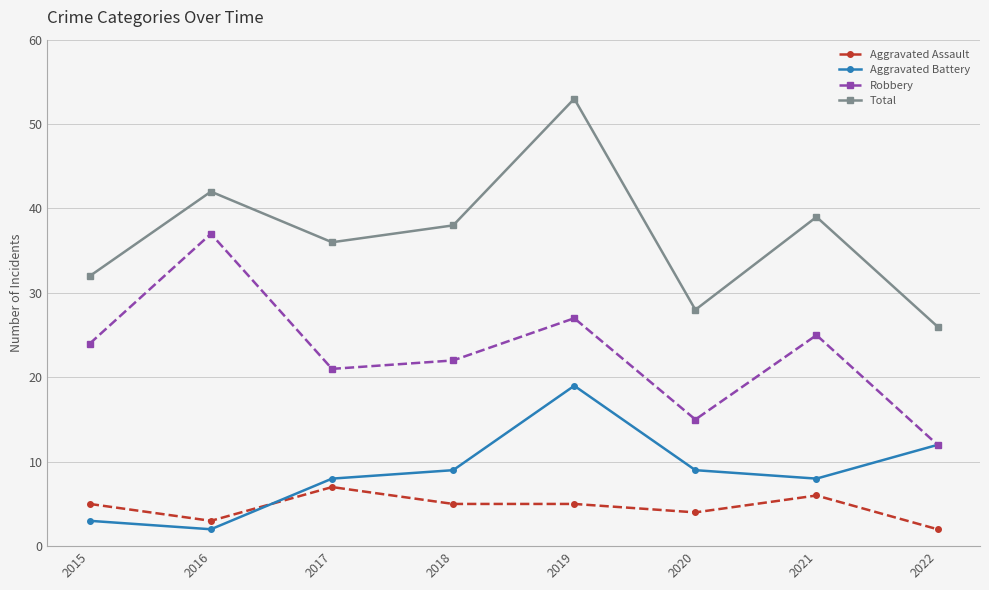

True or false: Aggravated Assault and Robbery cross at least once.

False